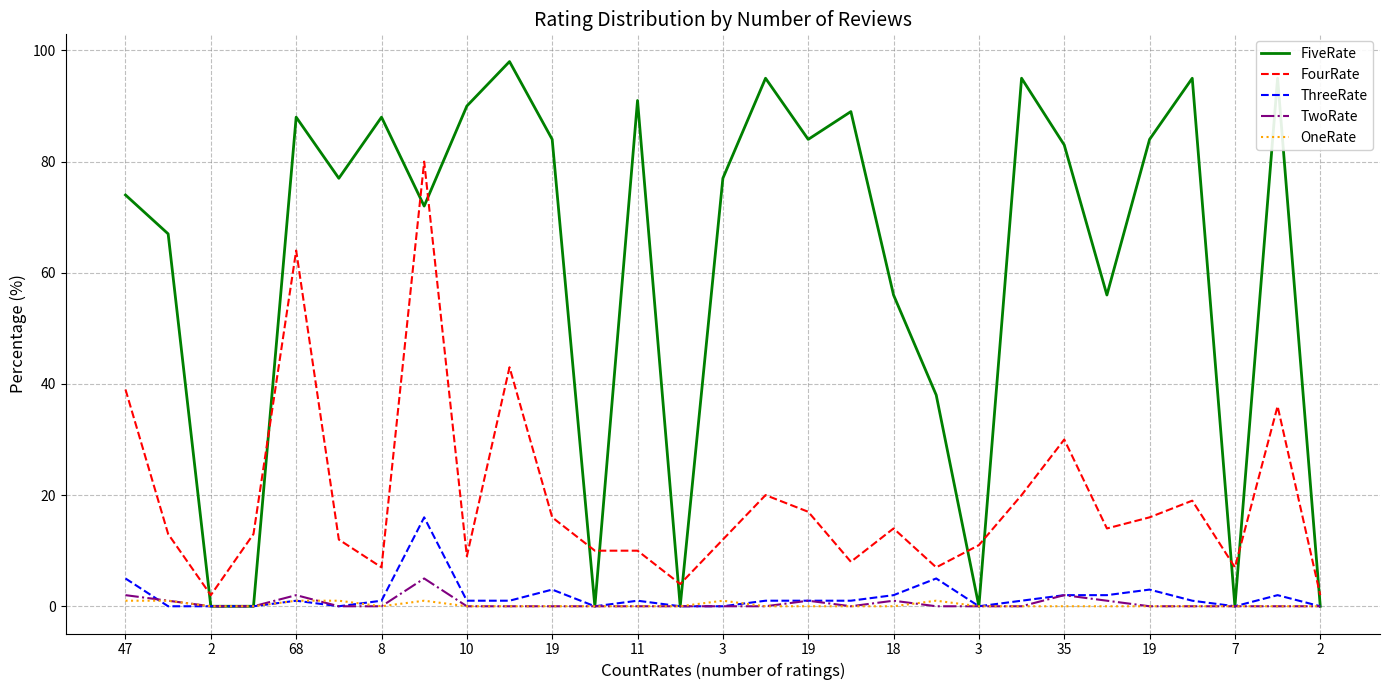

List the series in order of their peak value, lowest first.

OneRate, TwoRate, ThreeRate, FourRate, FiveRate